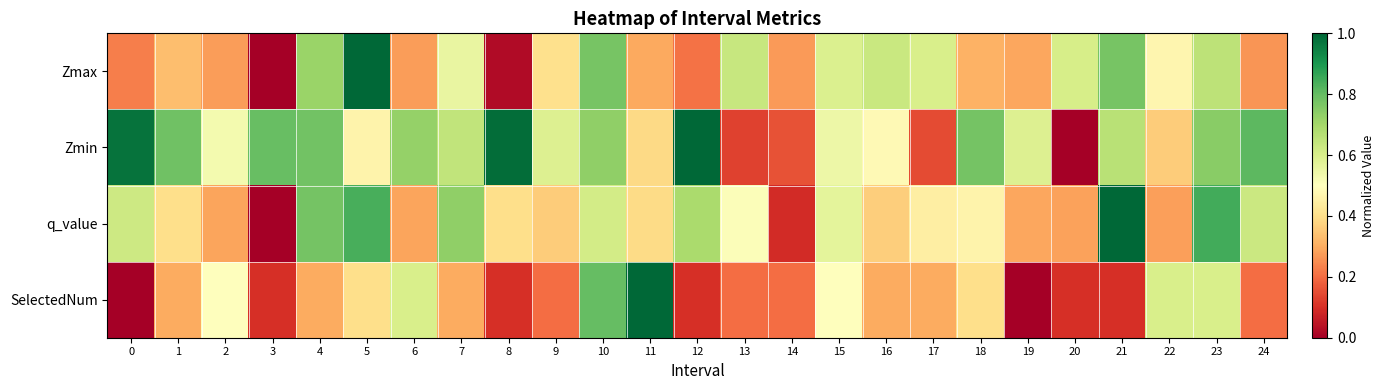

At which category does the chart reach its minimum across all series?

3